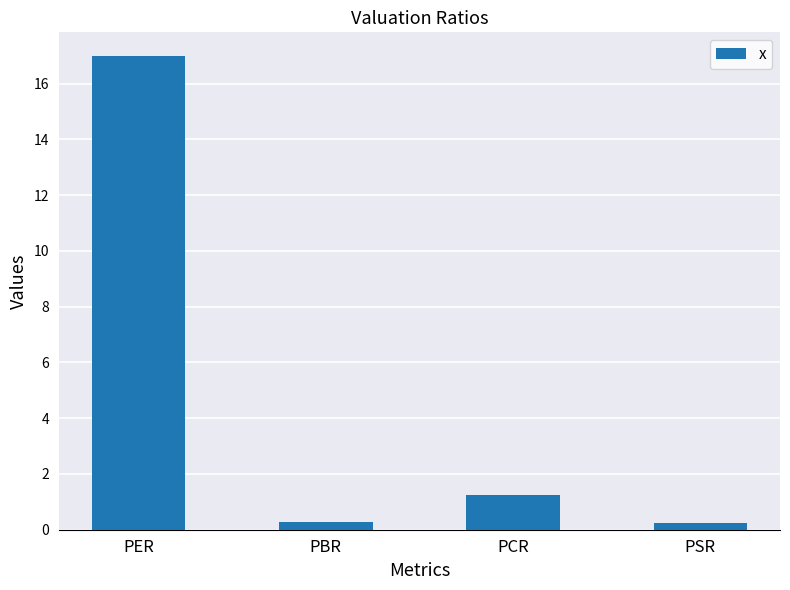

Is it true that the value at PER is 3.5?

False